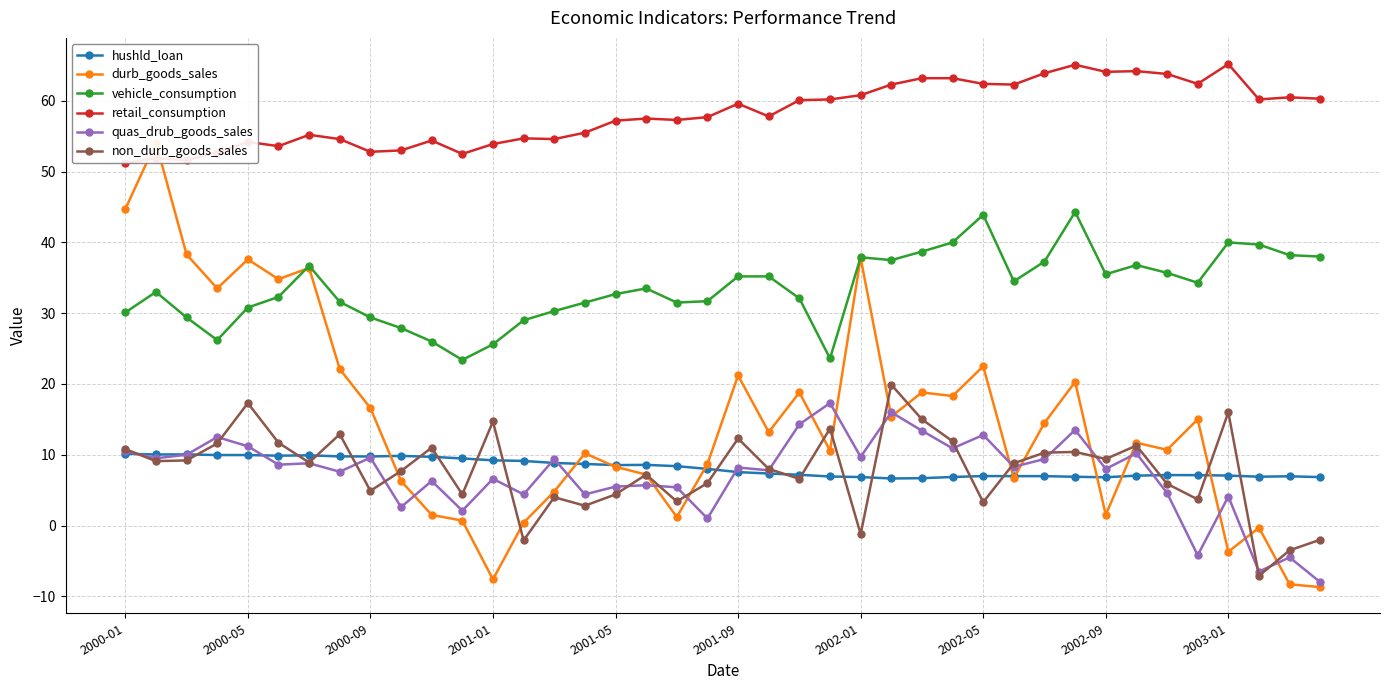

At which category does non_durb_goods_sales reach its first local peak?

2000-05